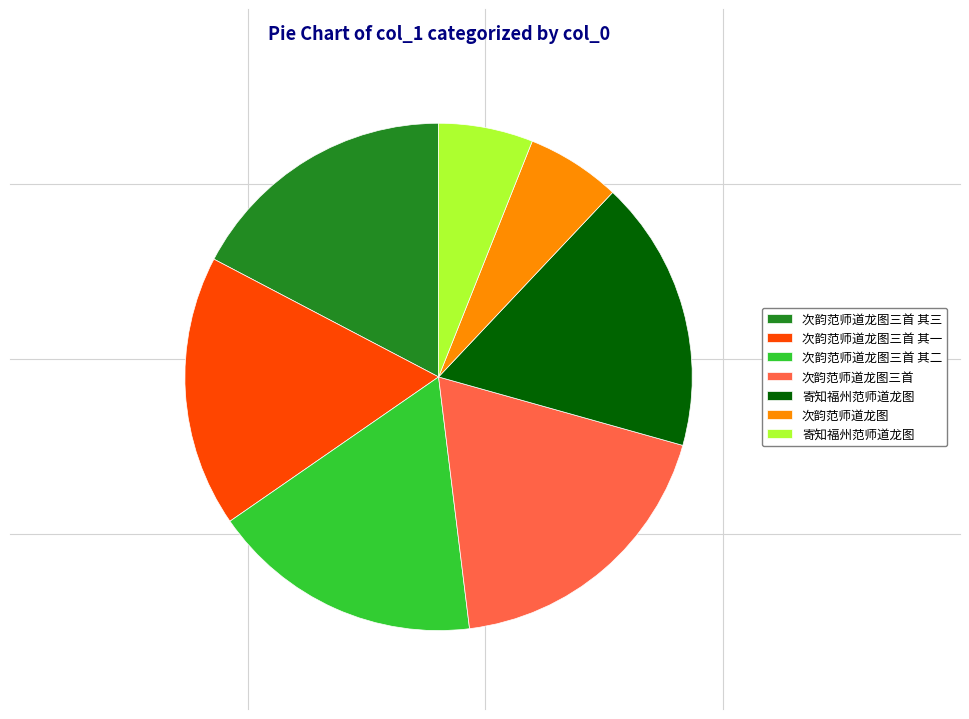

Is there any slice that represents more than half of the pie?

No